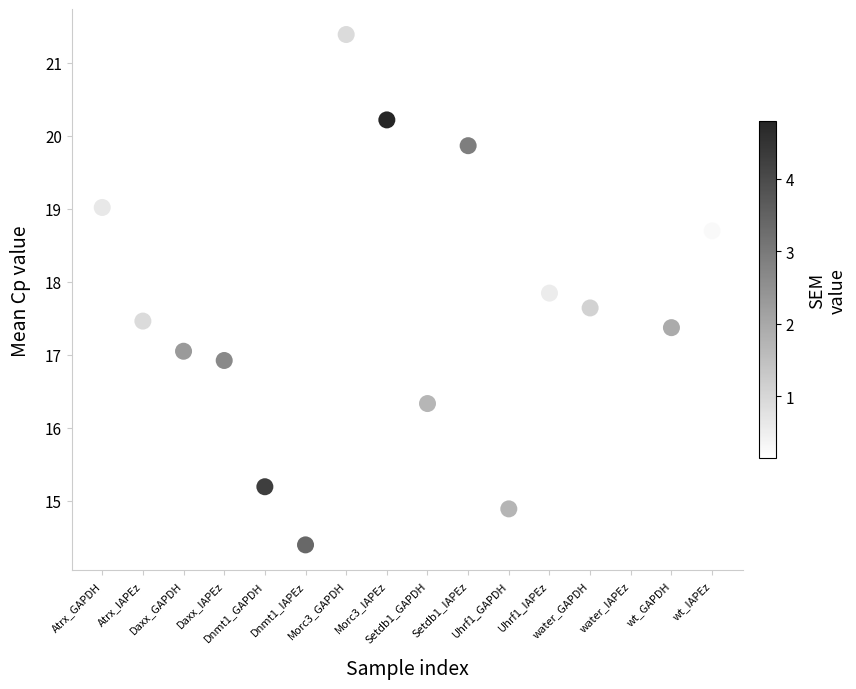

What is the range of Y values (max minus min)?

7.0